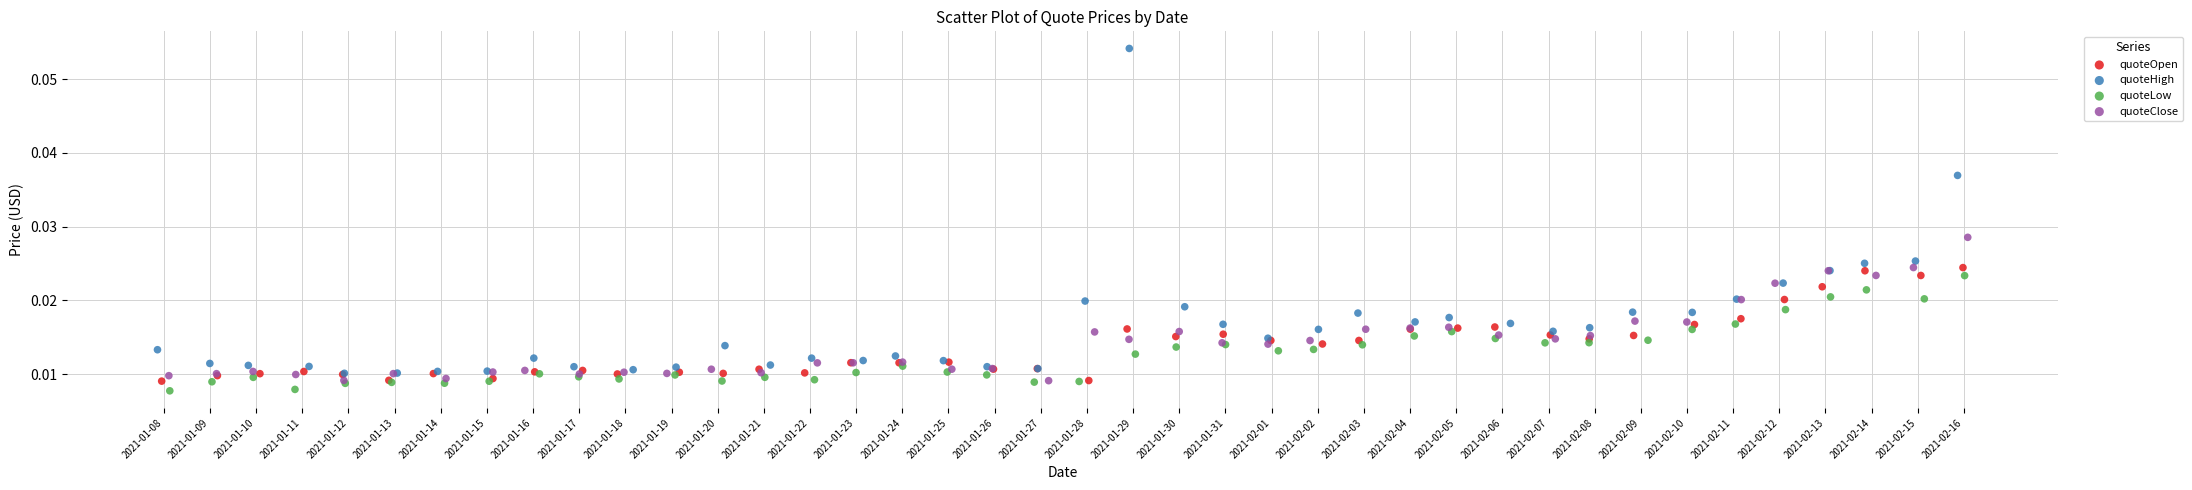

Which series has the largest Y range (max minus min)?

quoteHigh